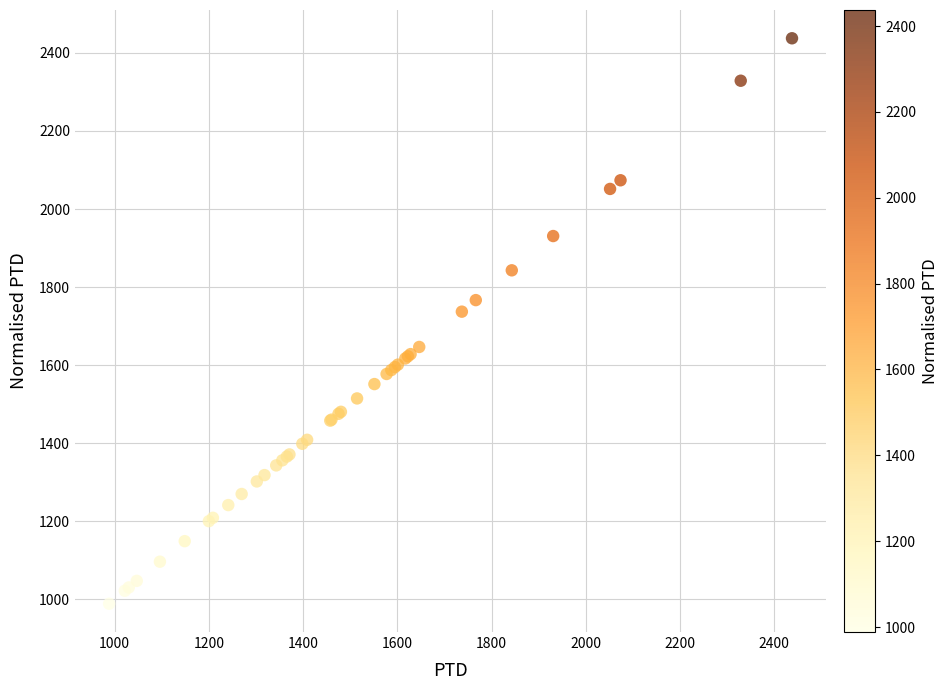

What Y value in the scatter plot is closest to 1712?

1736.9